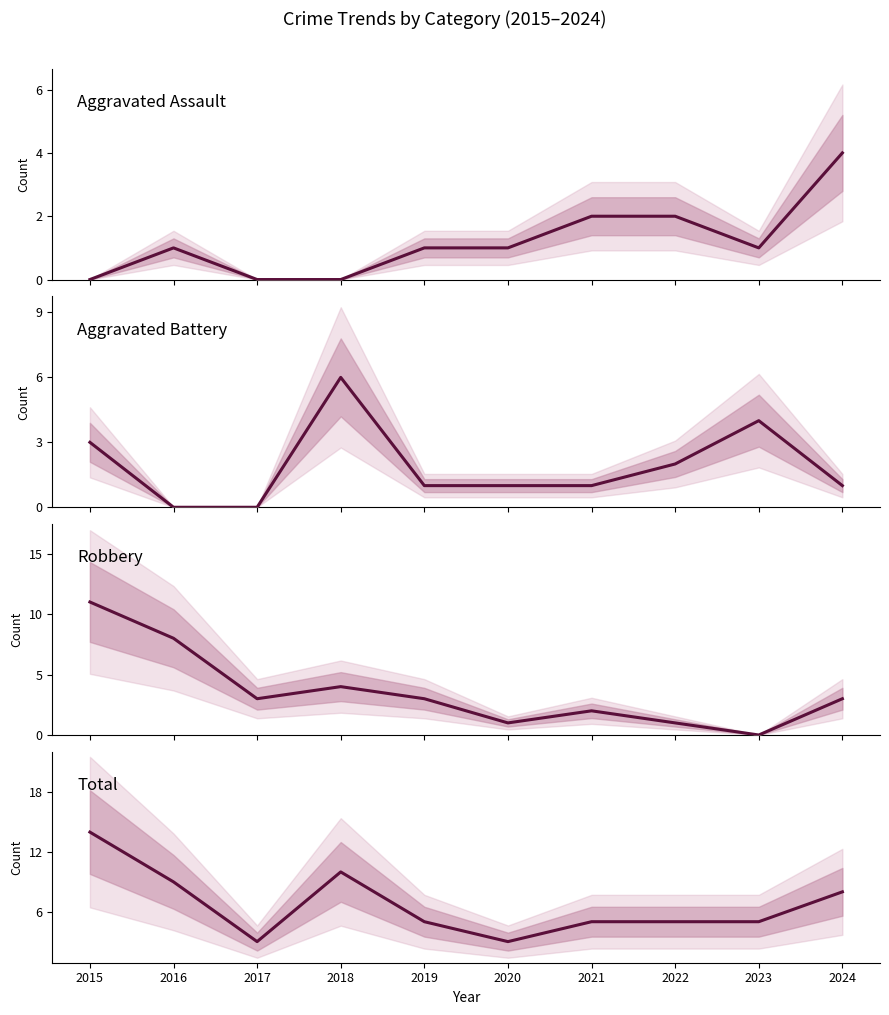

What is the value of the Aggravated Battery point at the 8th from the left?

2